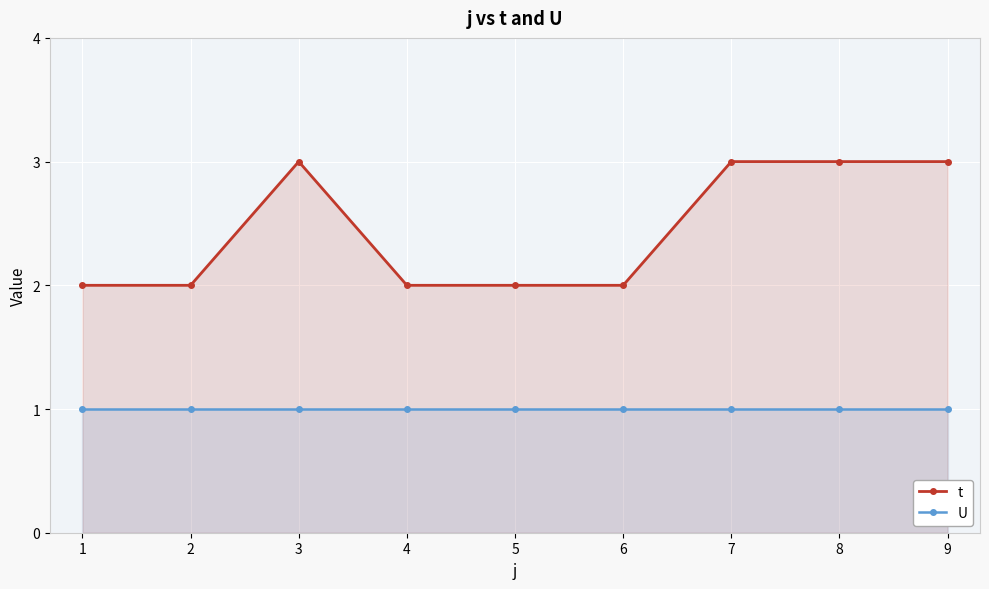

True or false: t and U cross at least once.

False